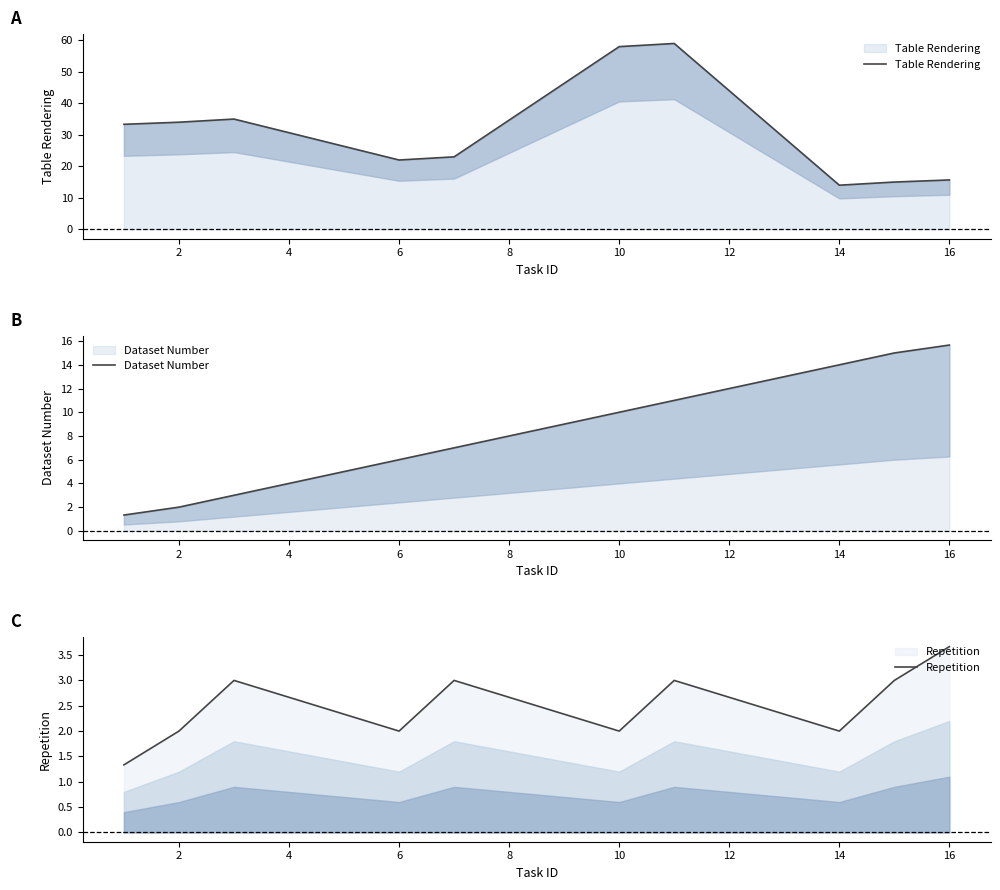

What is the difference between the highest and lowest values at 8?

24.0